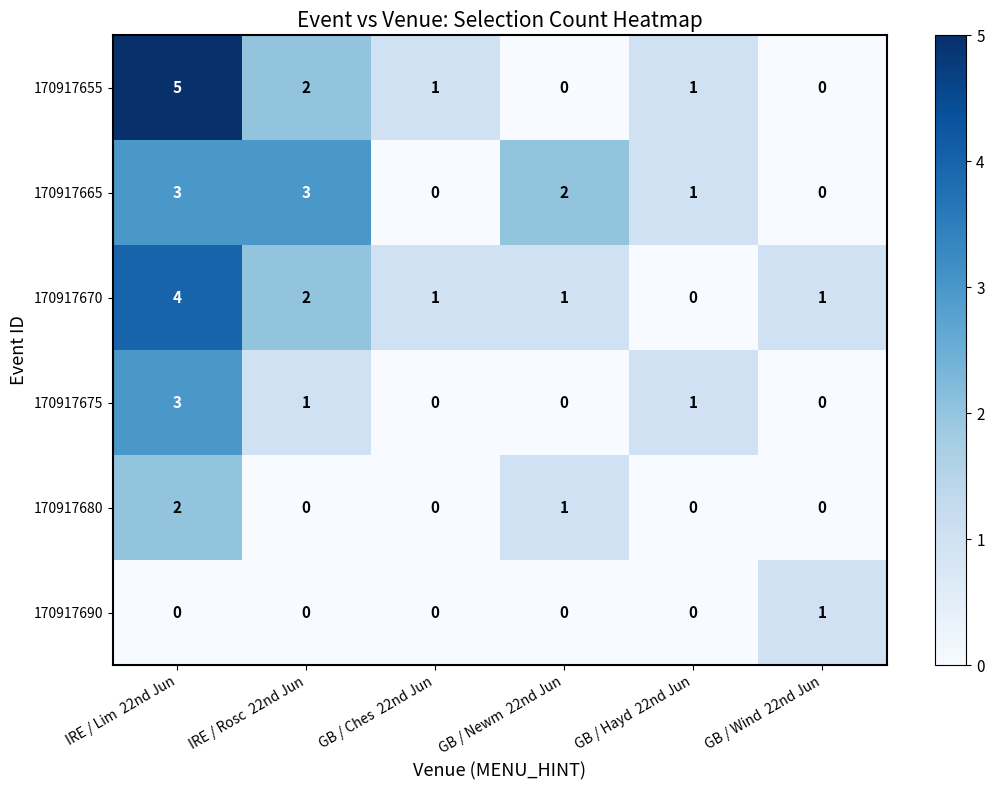

At which category is the sum across all series the highest?

IRE / Lim  22nd Jun